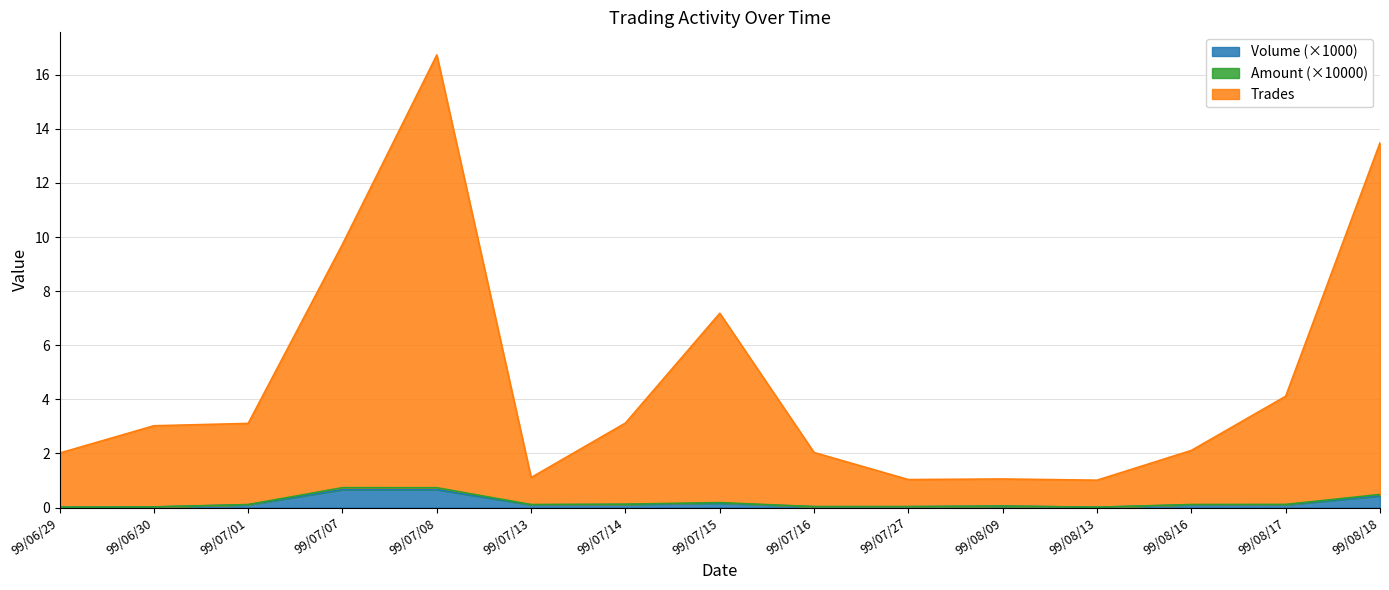

True or false: Trades (col_8) and Amount (col_2, x1000) cross at least once.

False